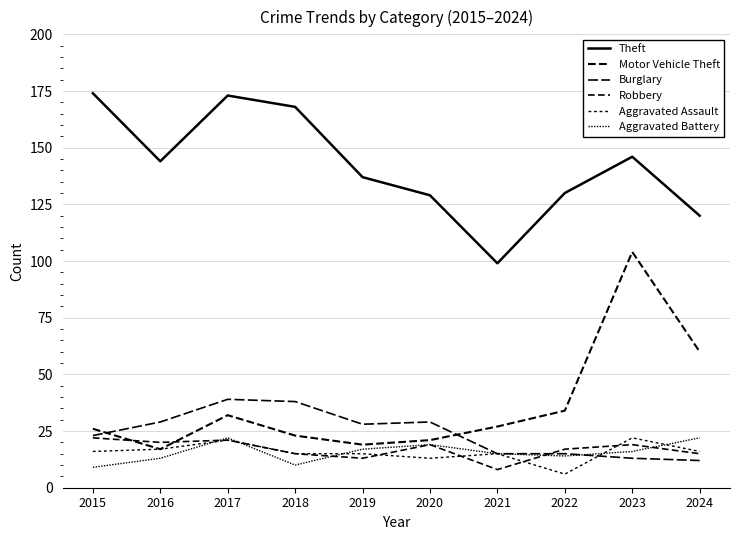

Does the chart have visible grid lines?

Yes